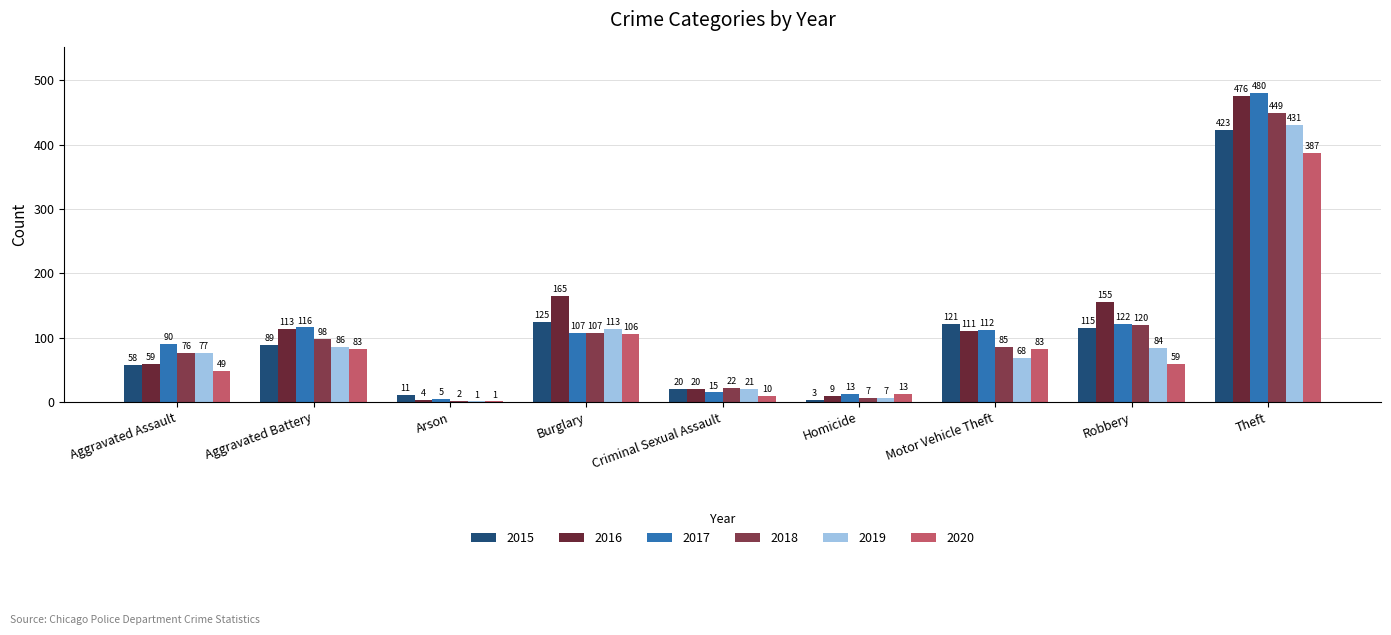

At how many categories does at least one series exceed 106?

5